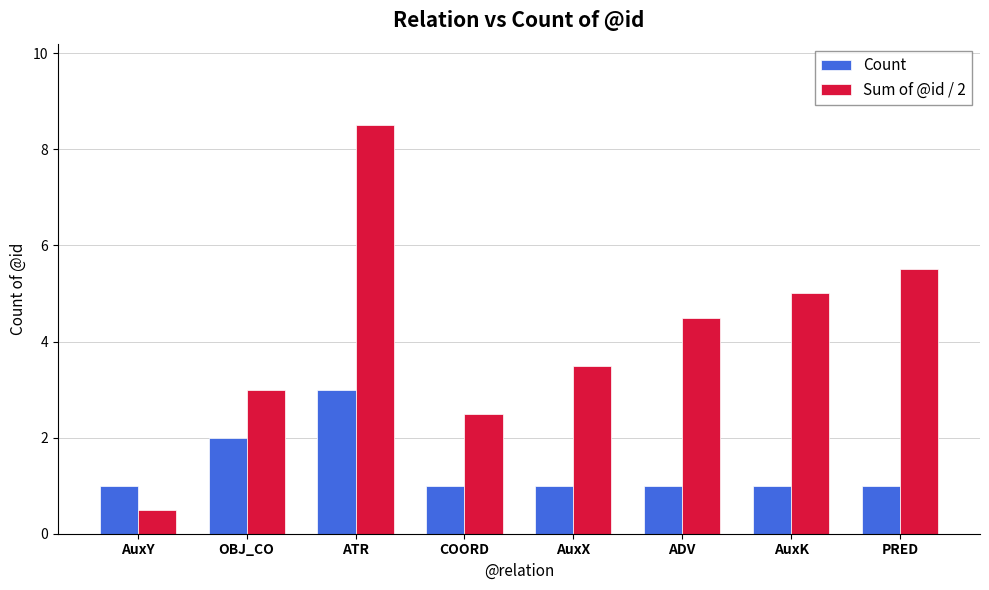

Is it true that Sum of @id / 2 equals 0.5 at AuxY?

True